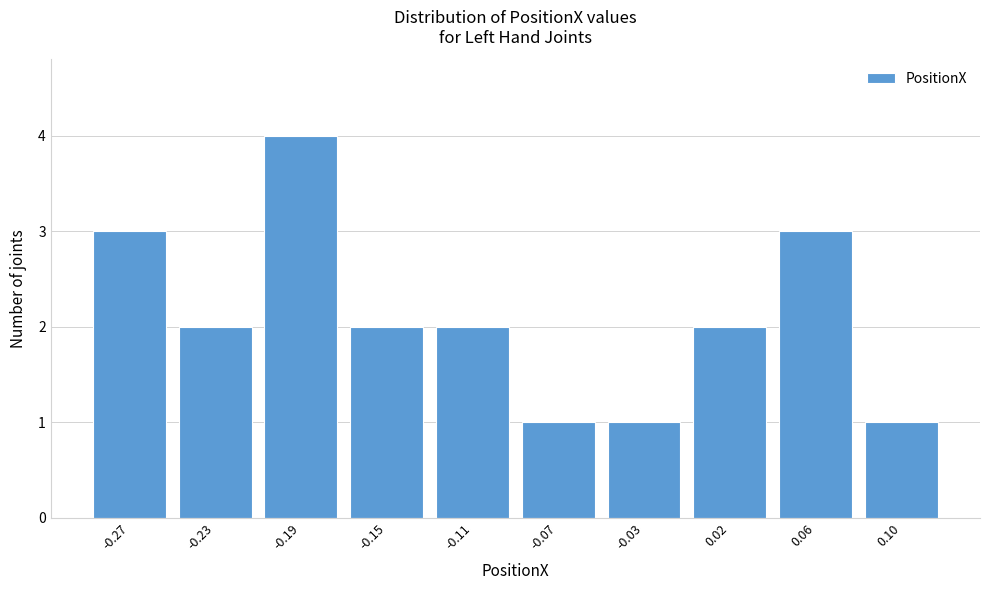

Reading right to left, extract all data points from this chart.

0.10=1	0.06=3	0.02=2	-0.03=1	-0.07=1	-0.11=2	-0.15=2	-0.19=4	-0.23=2	-0.27=3